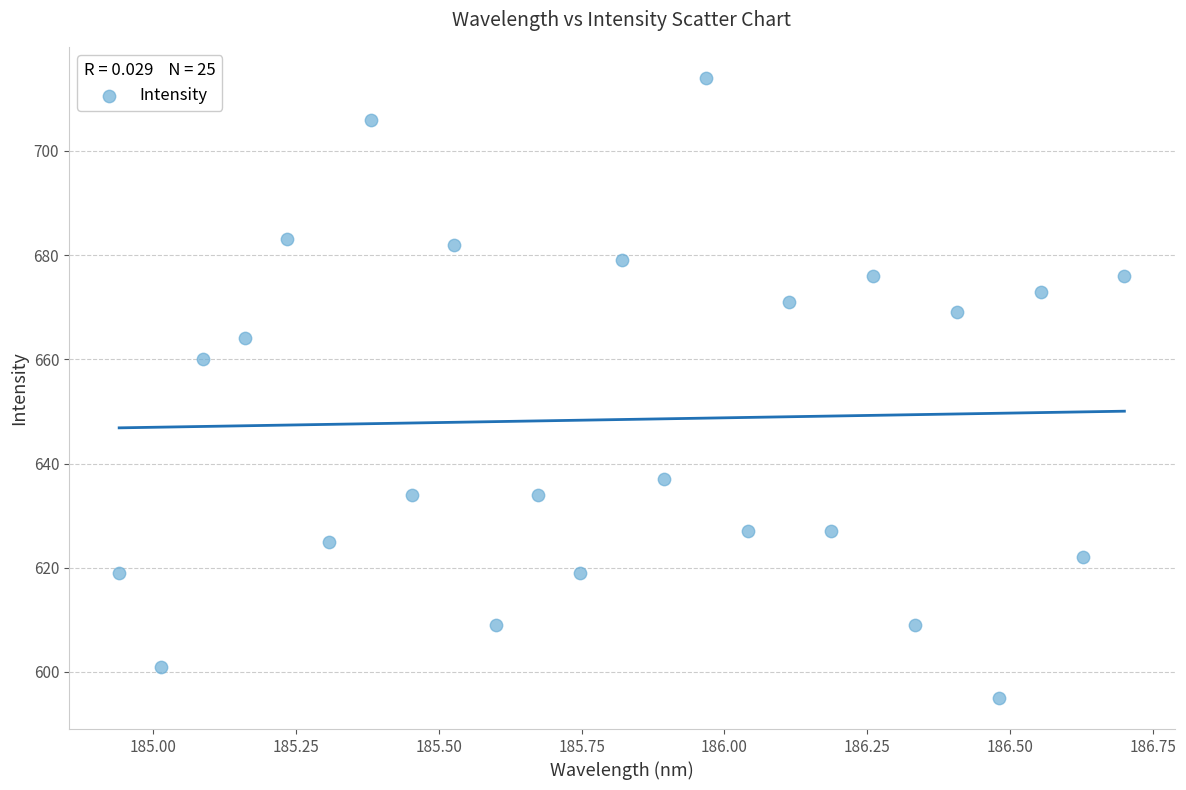

What Y value in the scatter plot is closest to 654?

660